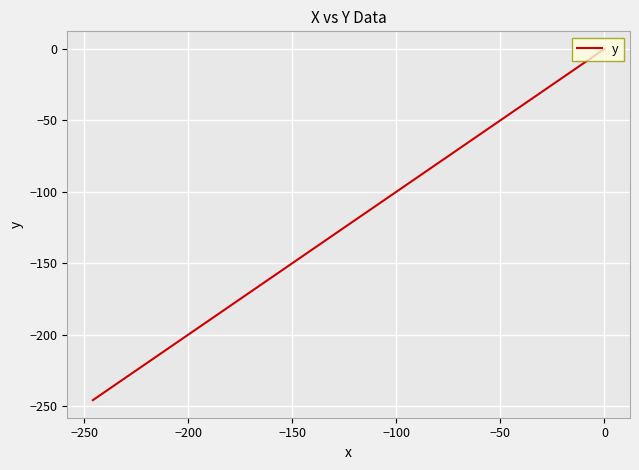

What is the value of the 31st point from the left?

-140.0